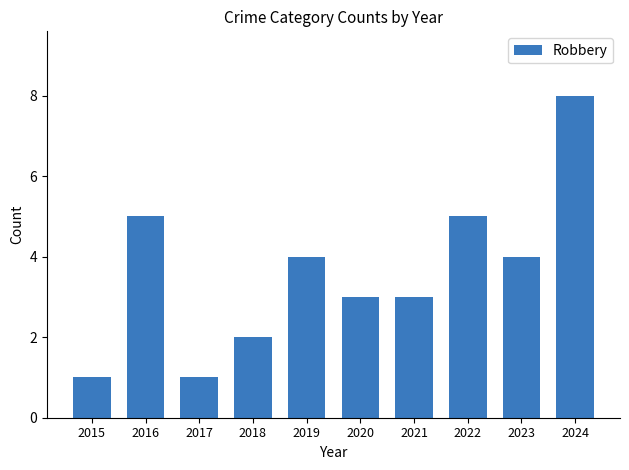

Reading left to right, transcribe all the data shown in this chart.

1	5	1	2	4	3	3	5	4	8